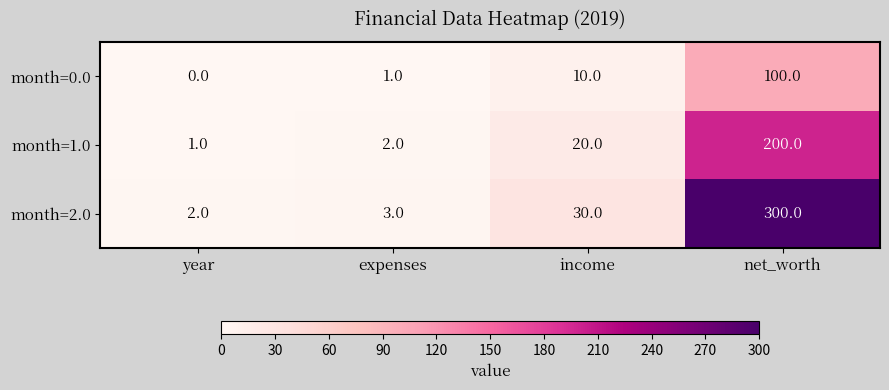

At which label does month=1.0 reach its minimum?

year